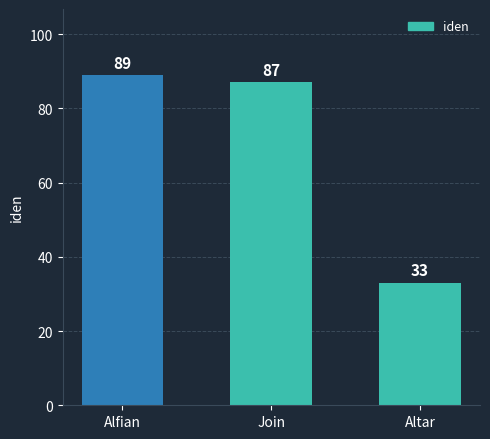

What position from the left is Altar?

3